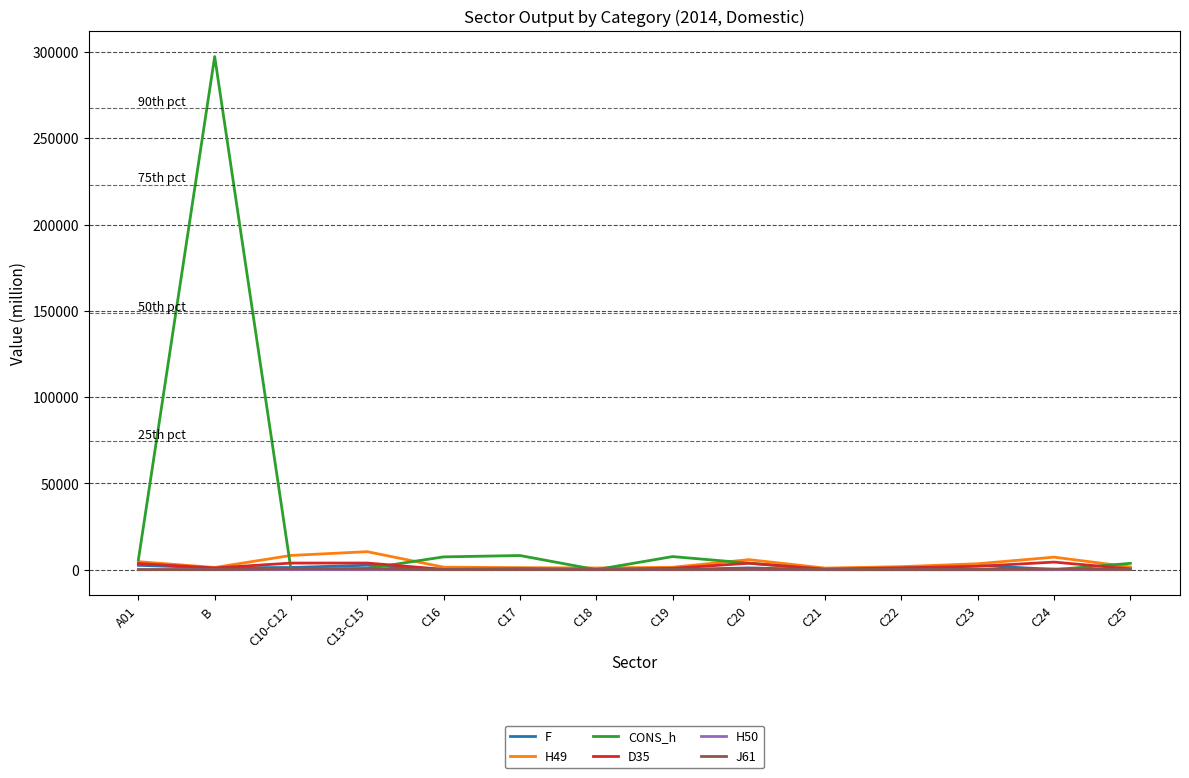

The value of H49 at C18 is 976.2. True or false?

True